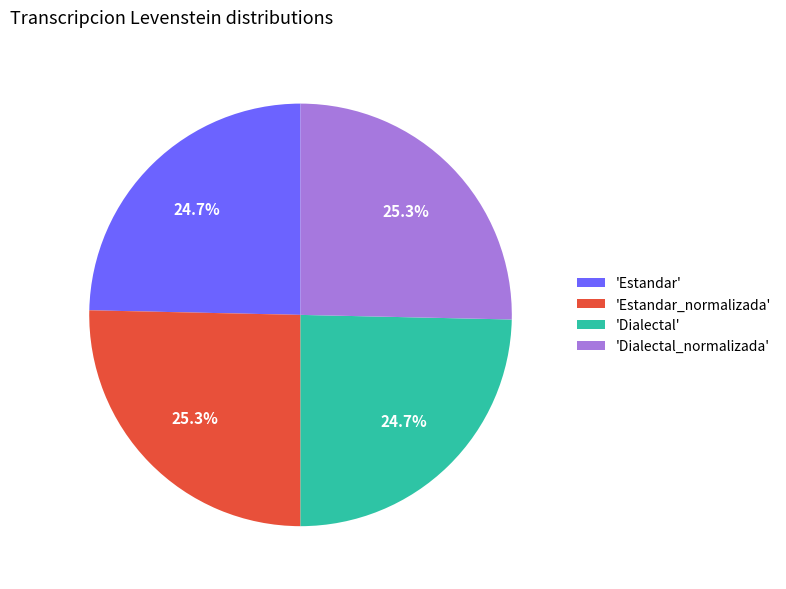

Count the number of slices in the pie.

4